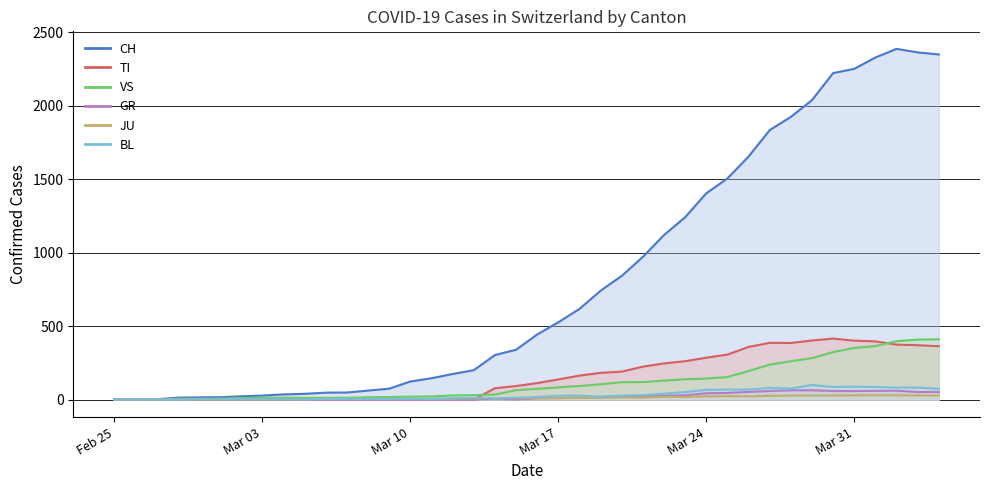

What are all the series names shown in the legend?

CH, TI, VS, GR, JU, BL